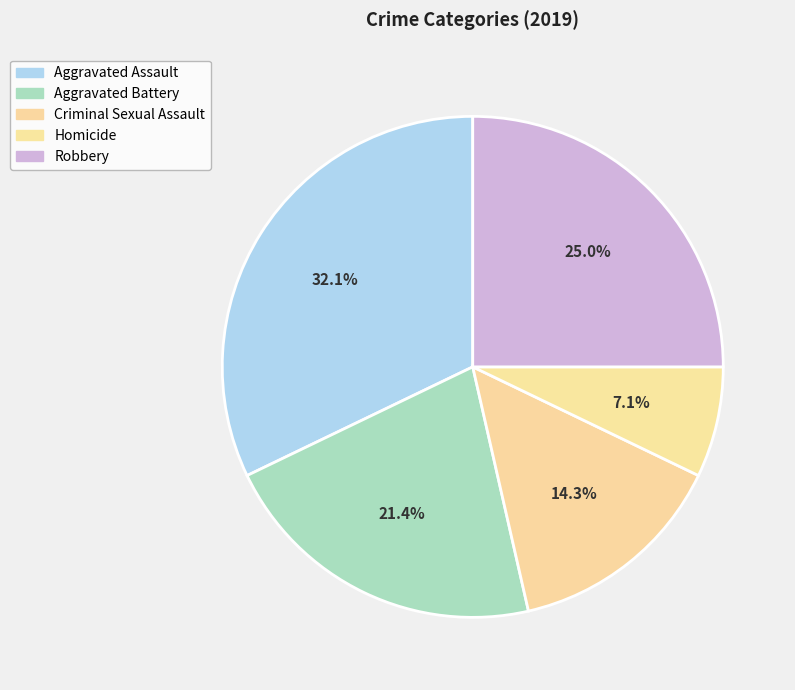

Is it true that Aggravated Assault is 39% of the pie?

False